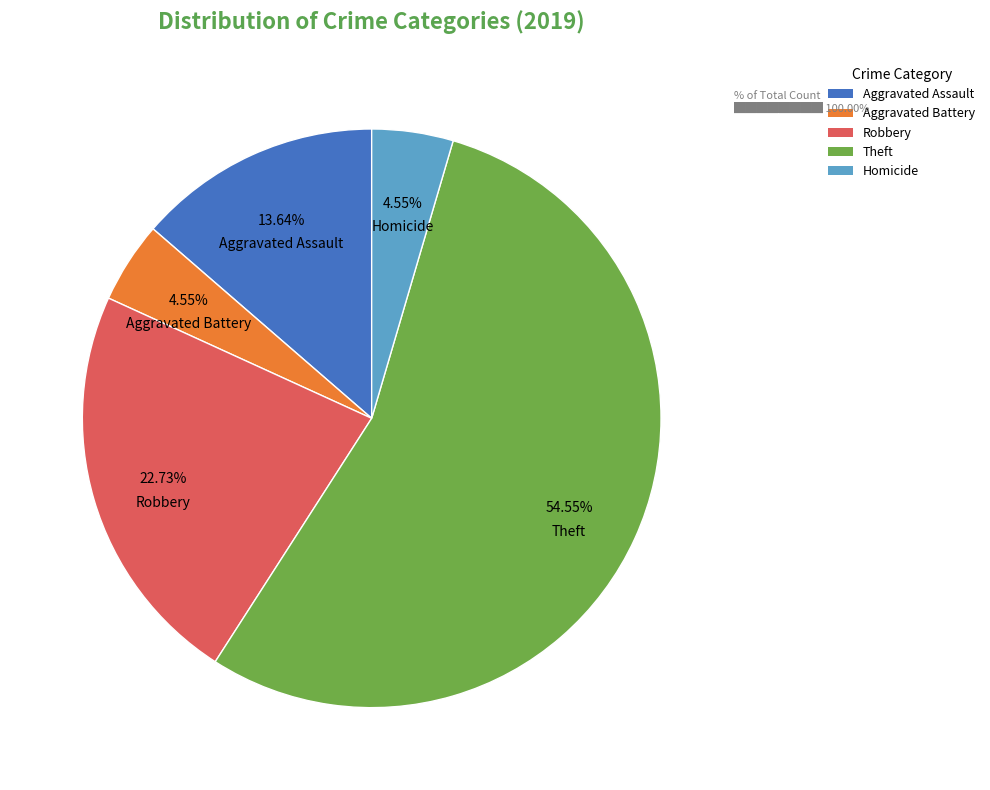

Does Theft account for over 50% of the chart?

Yes